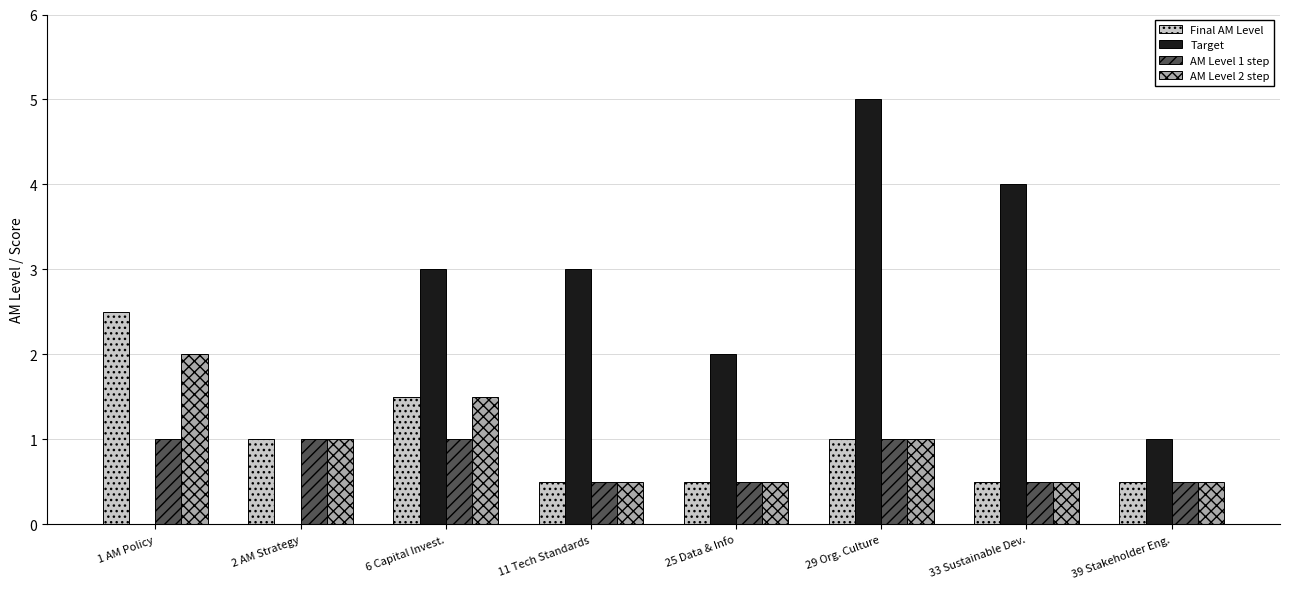

What is the difference between the AM Level 1 step values at 1 AM Policy and 39 Stakeholder Eng.?

0.5